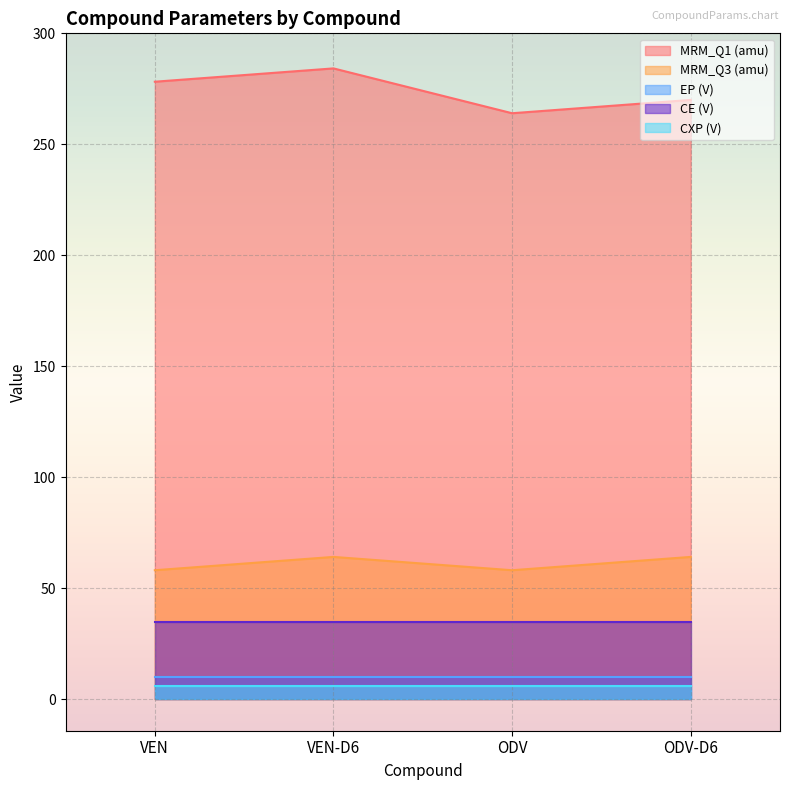

At VEN, list the series in order from largest to smallest.

MRM_Q1 (amu), MRM_Q3 (amu), CE (V), EP (V), CXP (V)